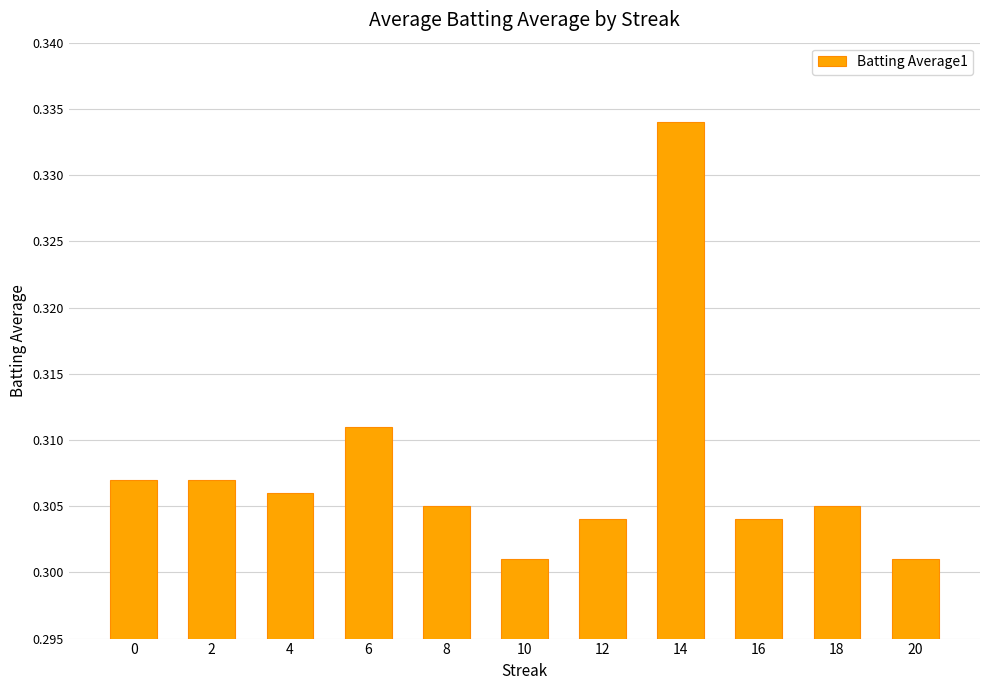

True or false: the data shows 0.5 at 0.

False